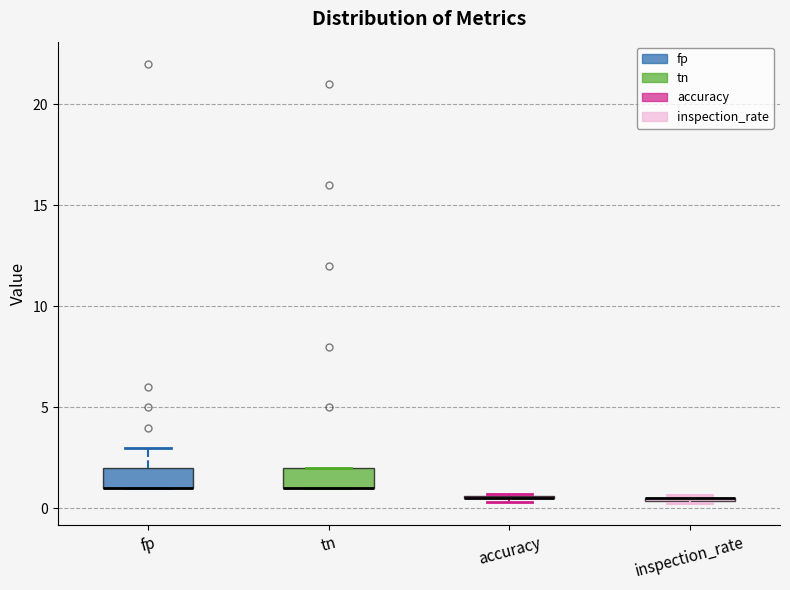

Reading left to right, read every box against the y-axis: the position of its median line, the range the box covers, and the ends of its whiskers. The values are not printed on the chart, so give them approximately, as read against the axis.

fp: median 1.0 (drawn on the box's lower edge), box 1.0 to 2.0, whiskers 1.0 to 3.0
tn: median 1.0 (drawn on the box's lower edge), box 1.0 to 2.0, whiskers 1.0 to 2.0
accuracy: box collapsed to a line at 0.5, whiskers 0.5 to 0.5
inspection_rate: box collapsed to a line at 0.5, whiskers 0.5 to 0.5